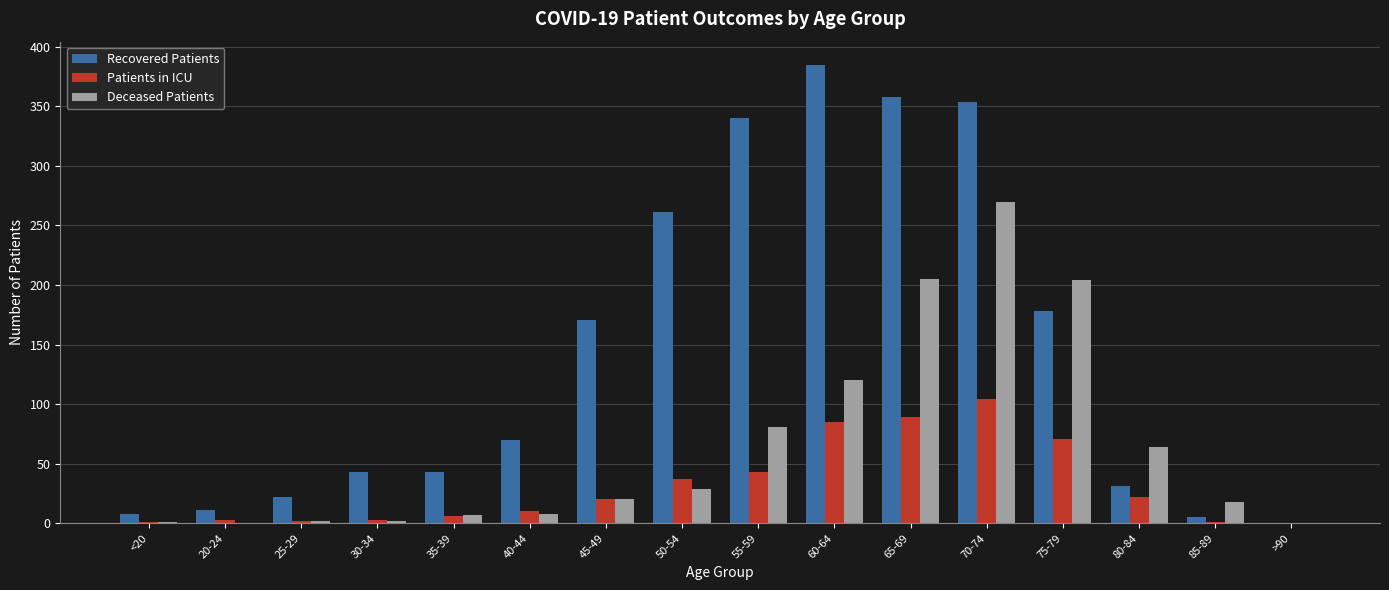

Which series has the largest total across all categories?

Recovered Patients